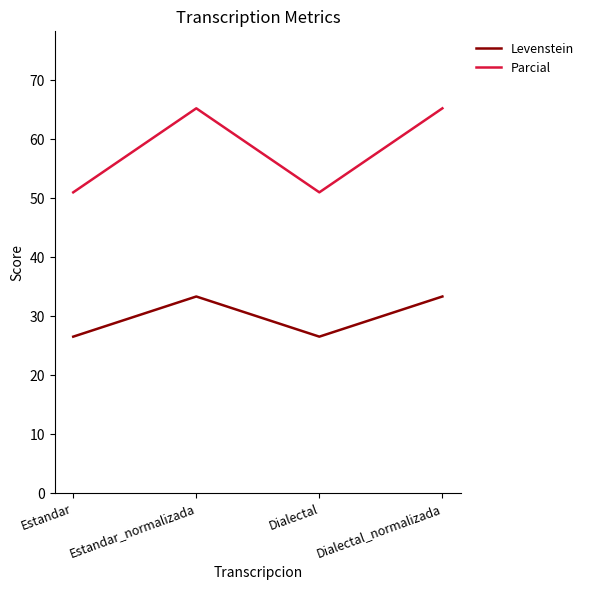

What are all the series names shown in the legend?

Levenstein, Parcial